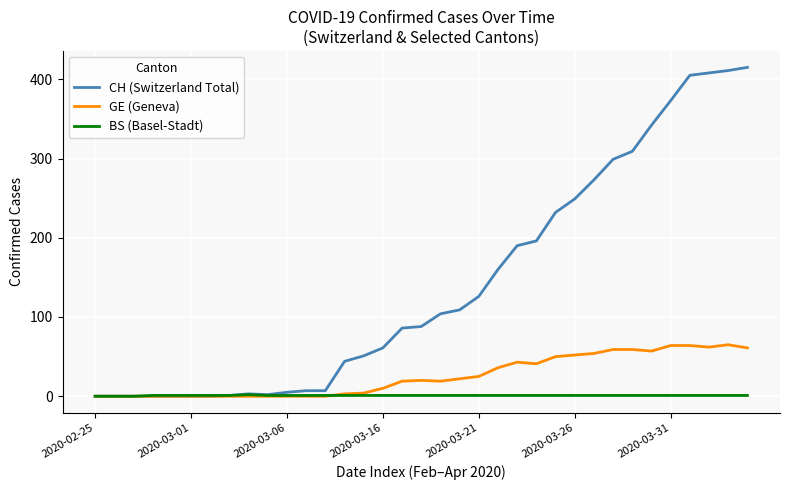

What is the maximum value shown in the chart?

415